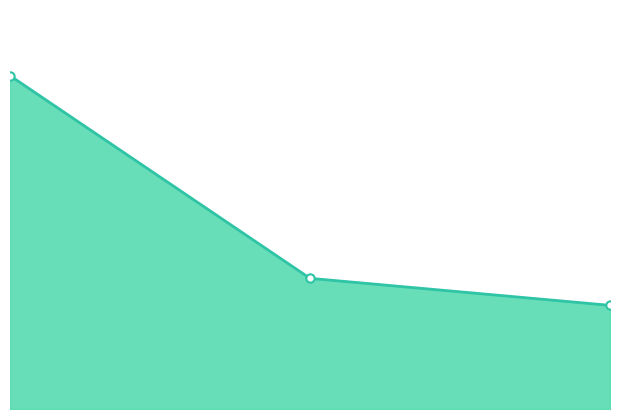

Does the chart have visible grid lines?

No